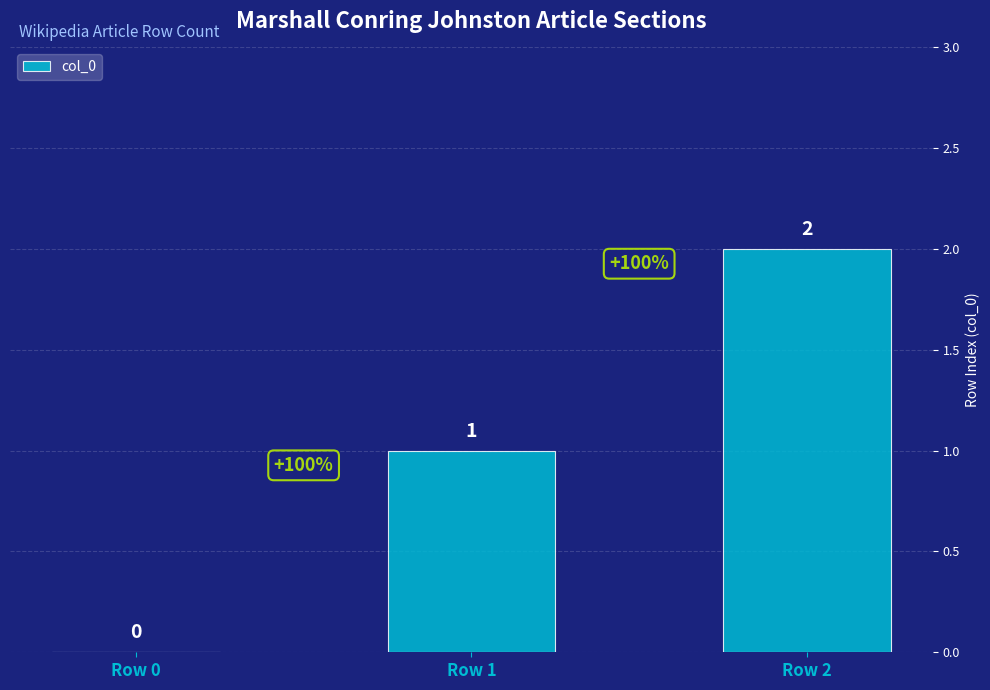

Where is the data nearest to the value 1?

Row 1